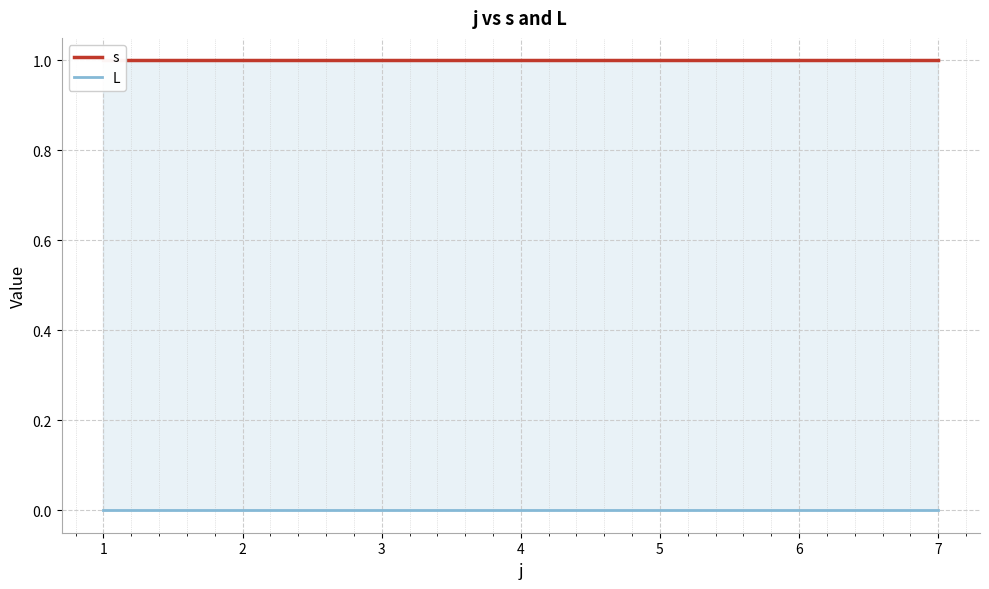

Does the chart display data point markers on the line(s)?

No